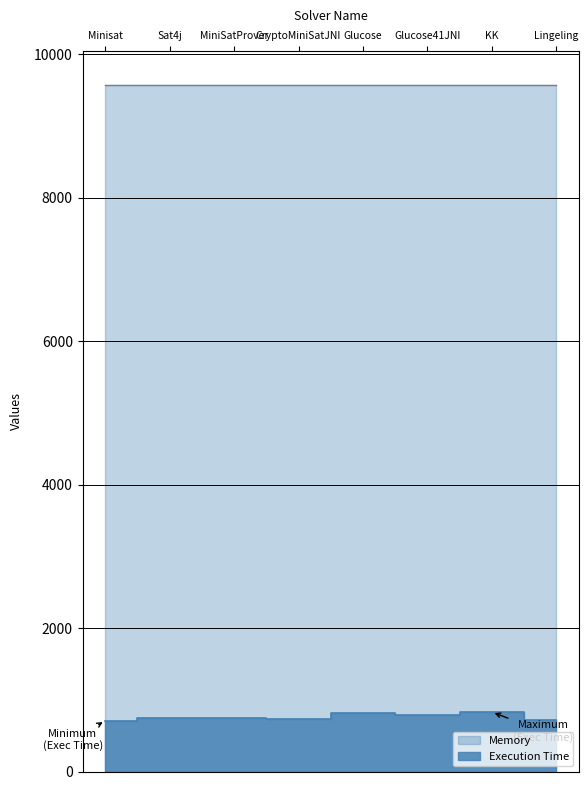

Reading left to right, extract all data points from this chart.

Minisat=709	Sat4j=741	MiniSatProver=751	CryptoMiniSatJNI=737	Glucose=809	Glucose41JNI=789	KK=828	Lingeling=722